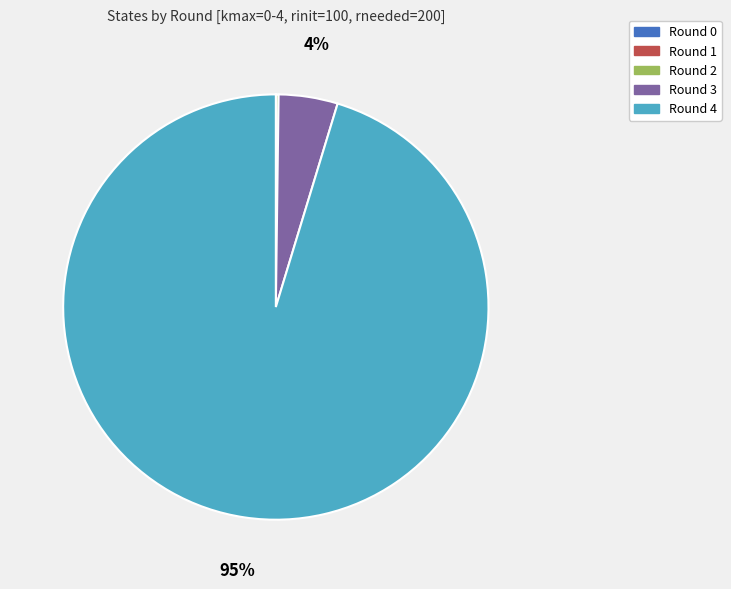

Is the sum of Round 4 and Round 3 greater than half?

Yes